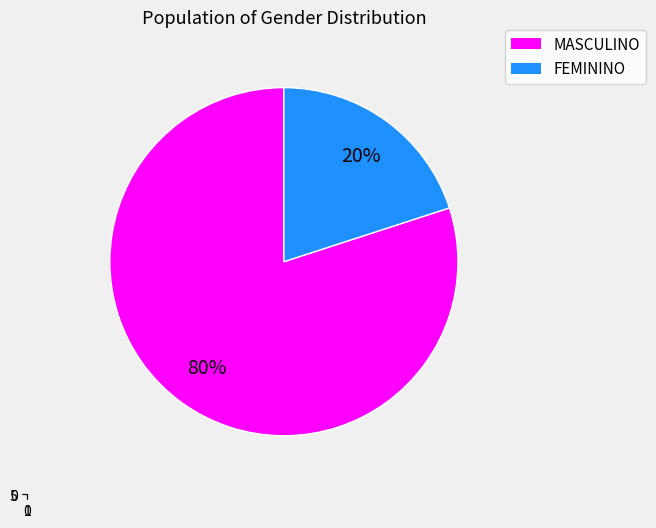

To the nearest percent, what portion does MASCULINO represent?

80%